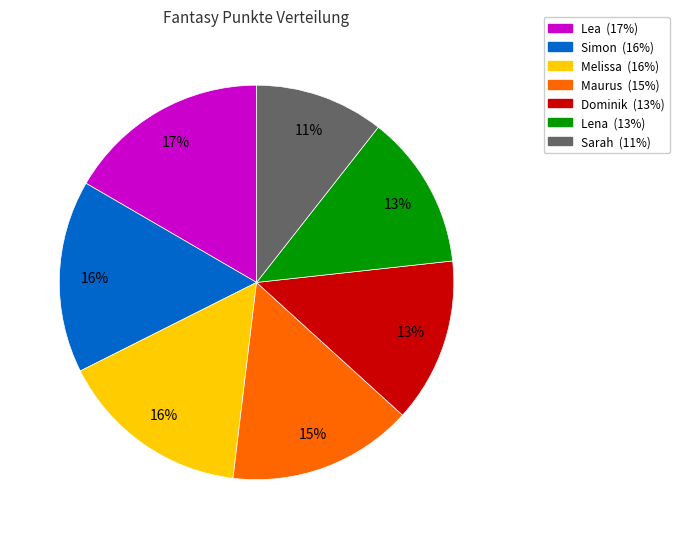

To the nearest percent, what is the difference between the Maurus and Simon slice percentages?

1%